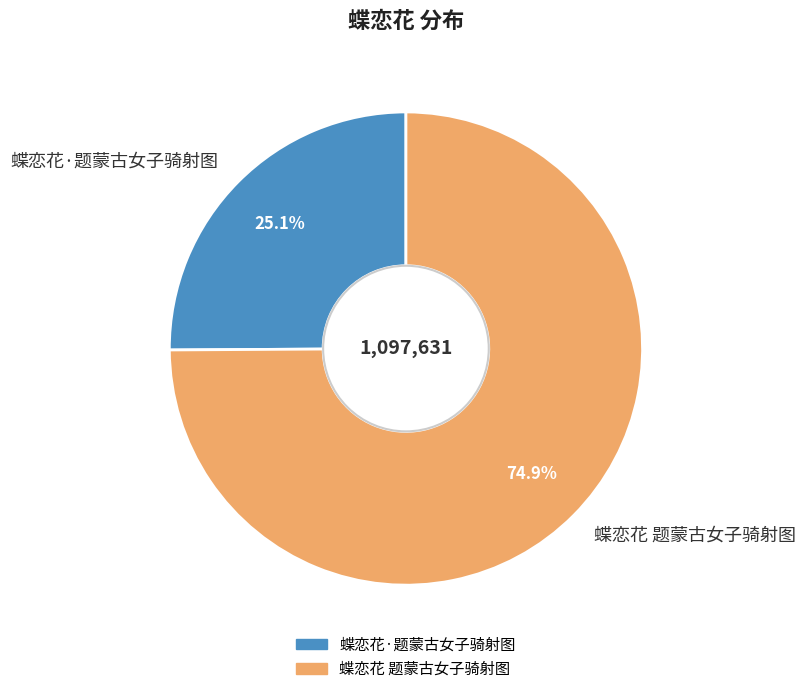

True or false: 蝶恋花 题蒙古女子骑射图 accounts for 87% of the total.

False